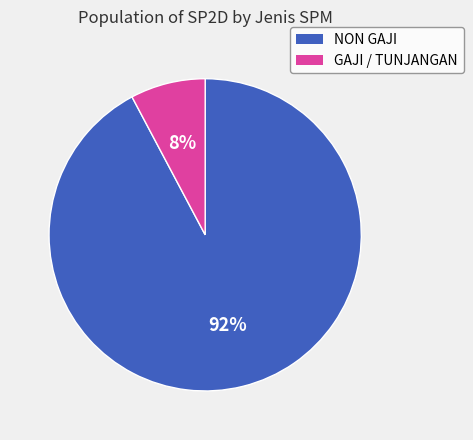

To the nearest percent, what is the difference between the largest and smallest slice percentages?

84%